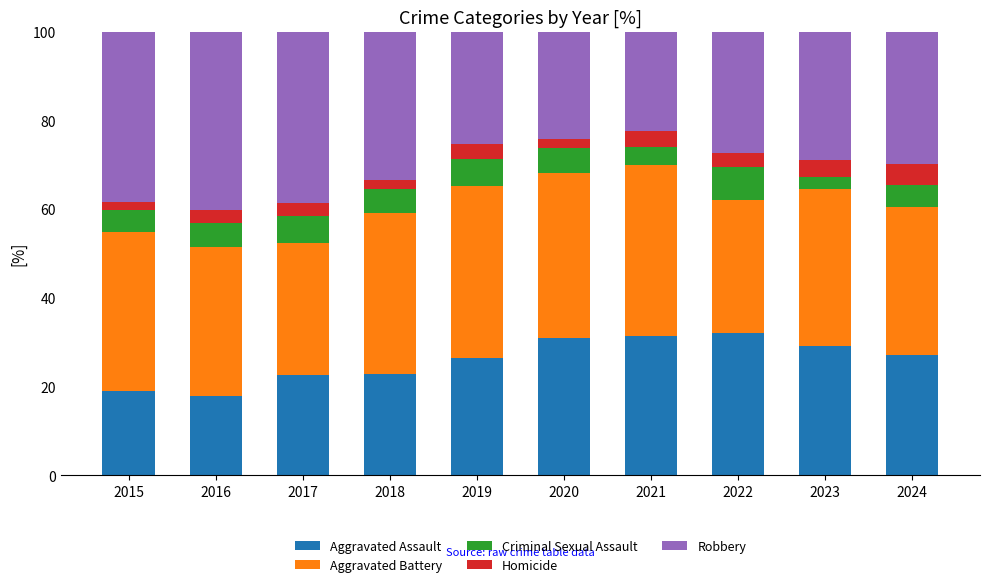

What is the total value across all series at 2023?

100.0